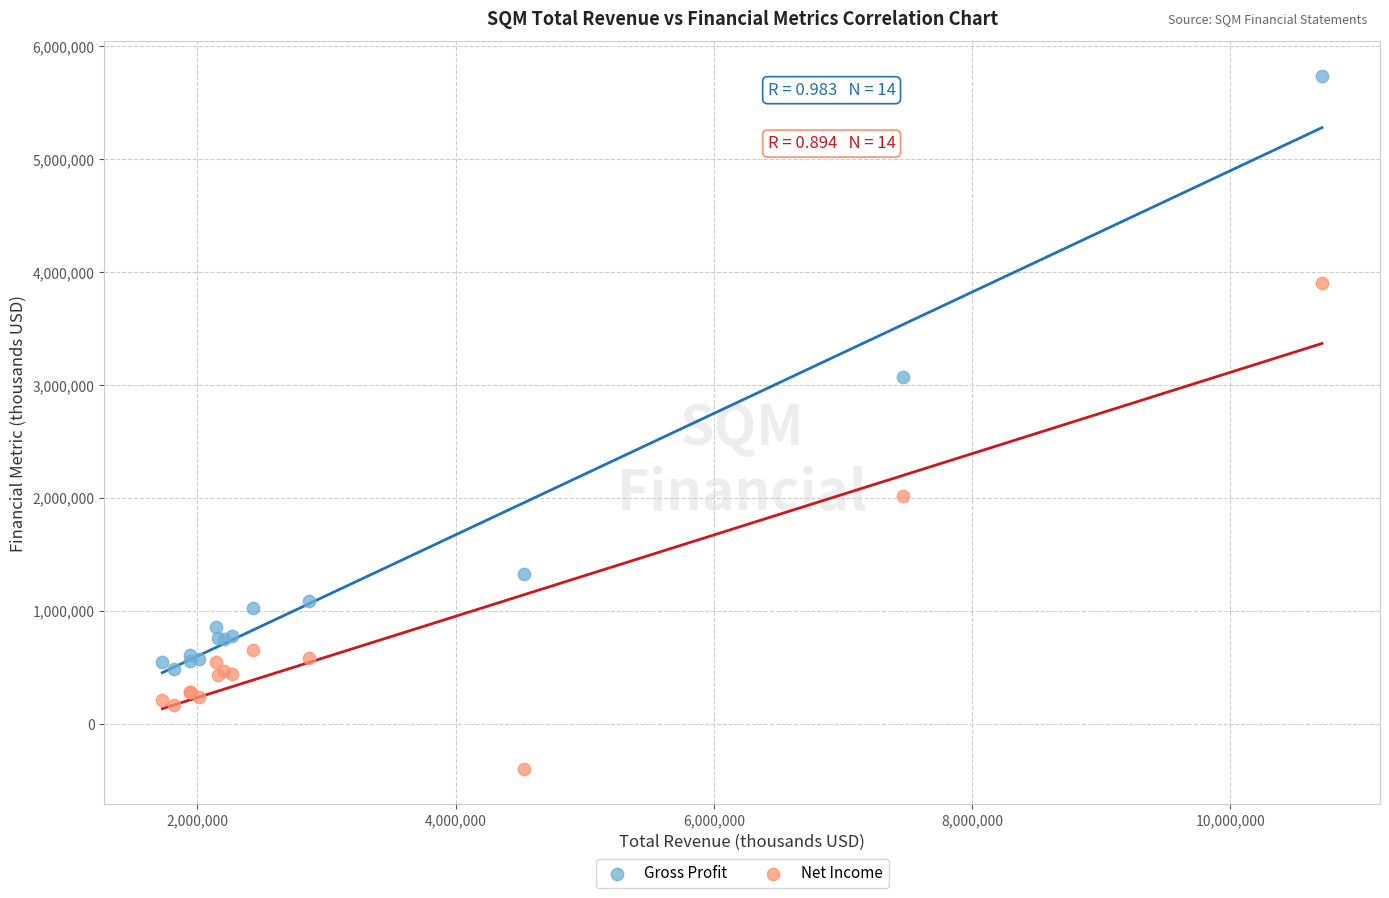

What are all the series names shown in the legend?

Gross Profit, Net Income